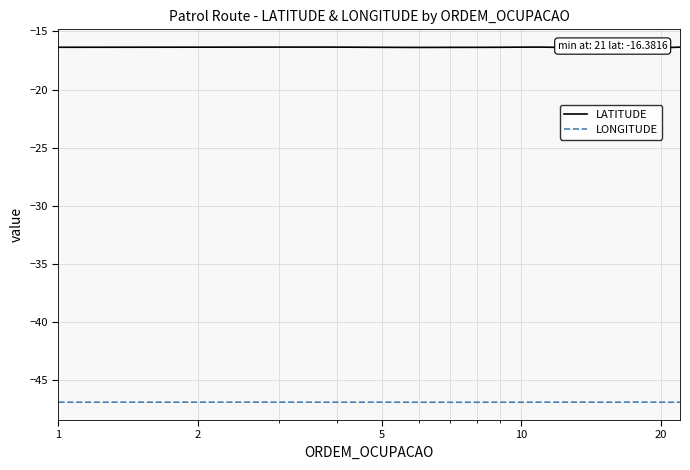

True or false: LONGITUDE and LATITUDE cross at least once.

False